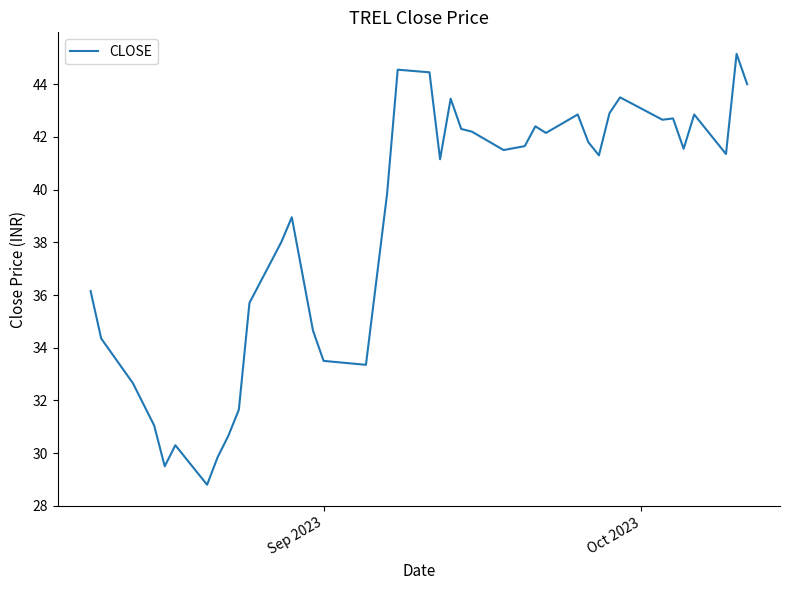

Reading left to right, list all the values displayed in this chart.

36.1	34.4	32.6	31.1	29.5	30.3	28.8	29.9	30.6	31.6	35.7	38.0	39.0	36.8	34.6	33.5	33.4	39.9	44.5	44.5	41.1	43.5	42.3	42.2	41.5	41.6	42.4	42.1	42.9	41.8	41.3	42.9	43.5	42.6	42.7	41.5	42.9	41.4	45.1	44.0